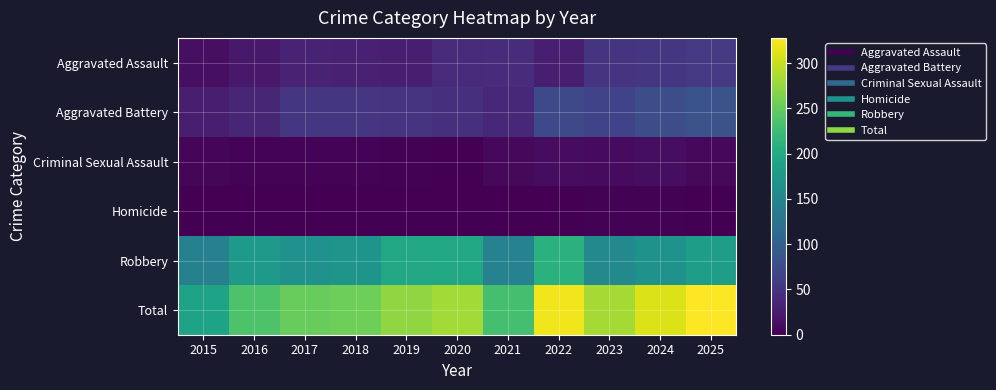

Reading left to right, extract all data points from this chart.

Aggravated Assault: 2015=14	2016=22	2017=31	2018=30	2019=27	2020=40	2021=42	2022=28	2023=51	2024=52	2025=54
Aggravated Battery: 2015=28	2016=35	2017=52	2018=52	2019=49	2020=45	2021=37	2022=73	2023=66	2024=77	2025=84
Criminal Sexual Assault: 2015=5	2016=3	2017=3	2018=3	2019=2	2020=0	2021=7	2022=11	2023=10	2024=12	2025=7
Homicide: 2015=0	2016=0	2017=0	2018=0	2019=0	2020=1	2021=0	2022=0	2023=2	2024=2	2025=1
Robbery: 2015=143	2016=176	2017=166	2018=170	2019=196	2020=197	2021=145	2022=209	2023=155	2024=168	2025=182
Total: 2015=190	2016=236	2017=252	2018=255	2019=274	2020=283	2021=231	2022=321	2023=284	2024=311	2025=328